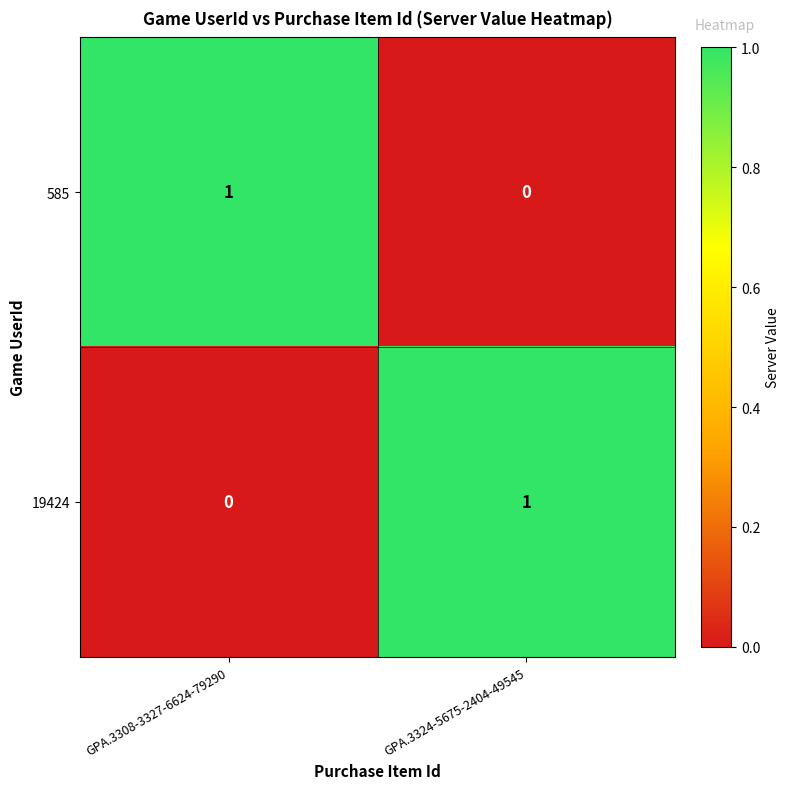

How many series are shown in this chart?

2